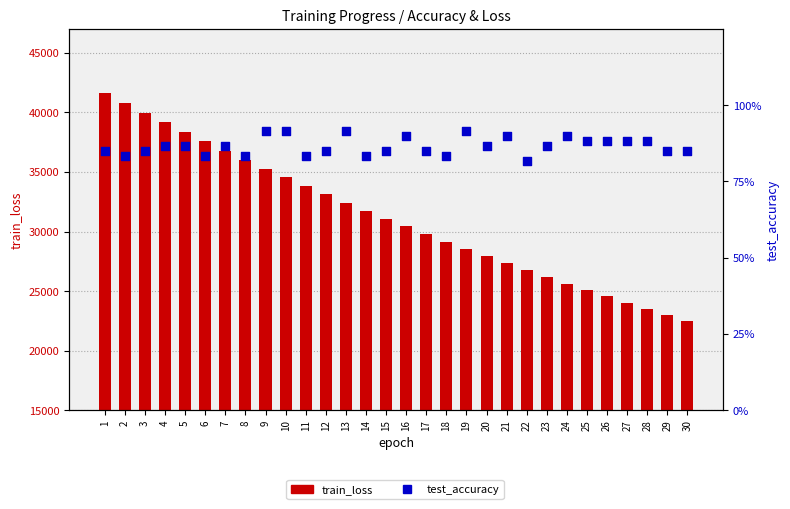

Which series has the largest total across all categories?

train_loss